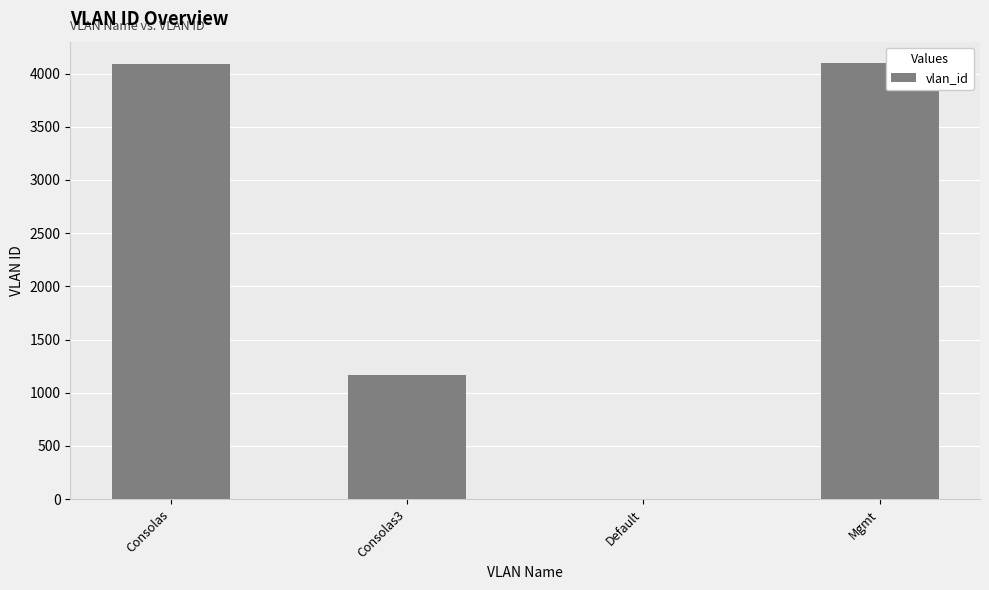

What is the greatest value displayed?

4095